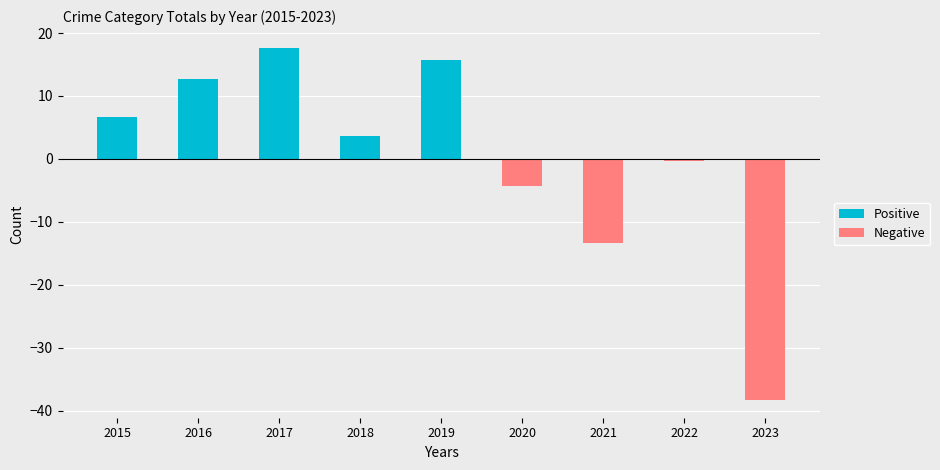

Which category has the highest value across all series?

2017